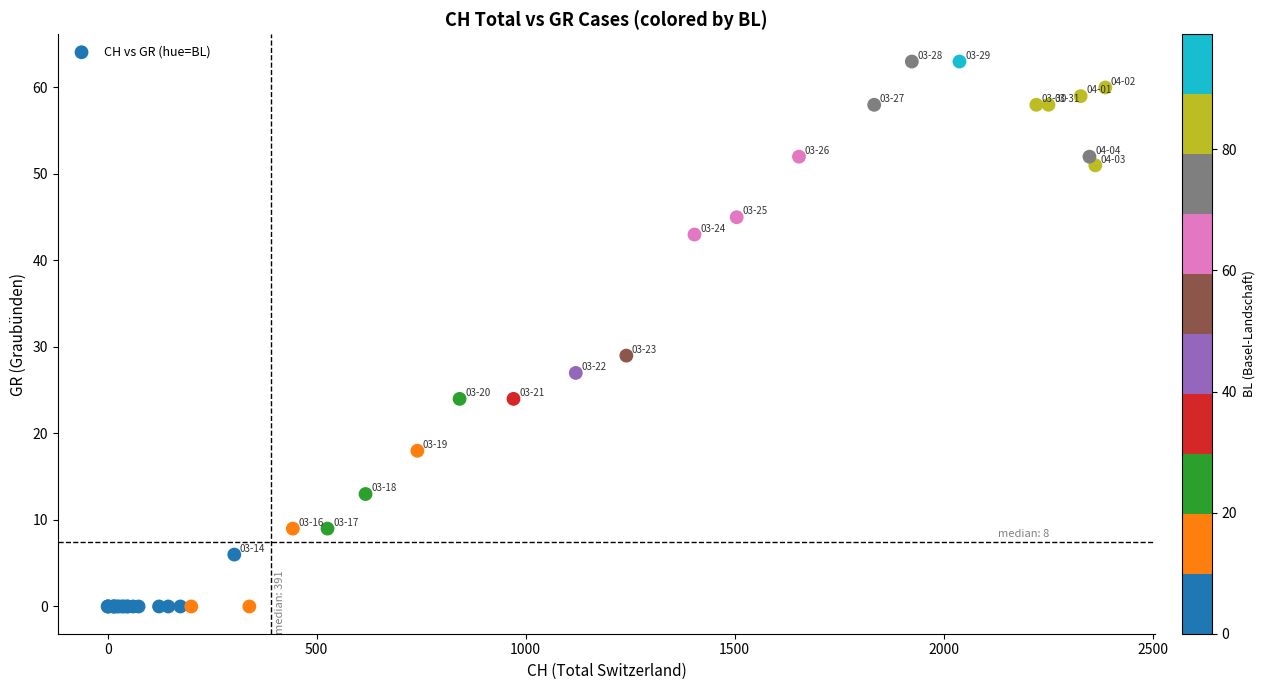

What Y value in the scatter plot is closest to 31?

29